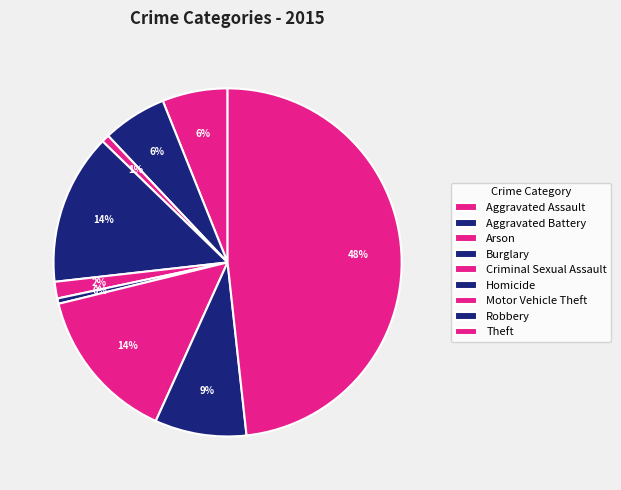

How many slices are in this pie chart?

9